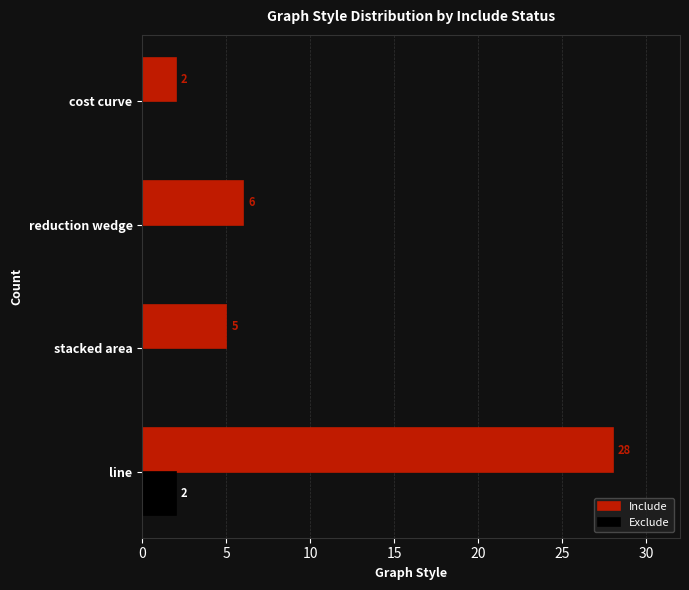

How many positive values does the Exclude series have?

1